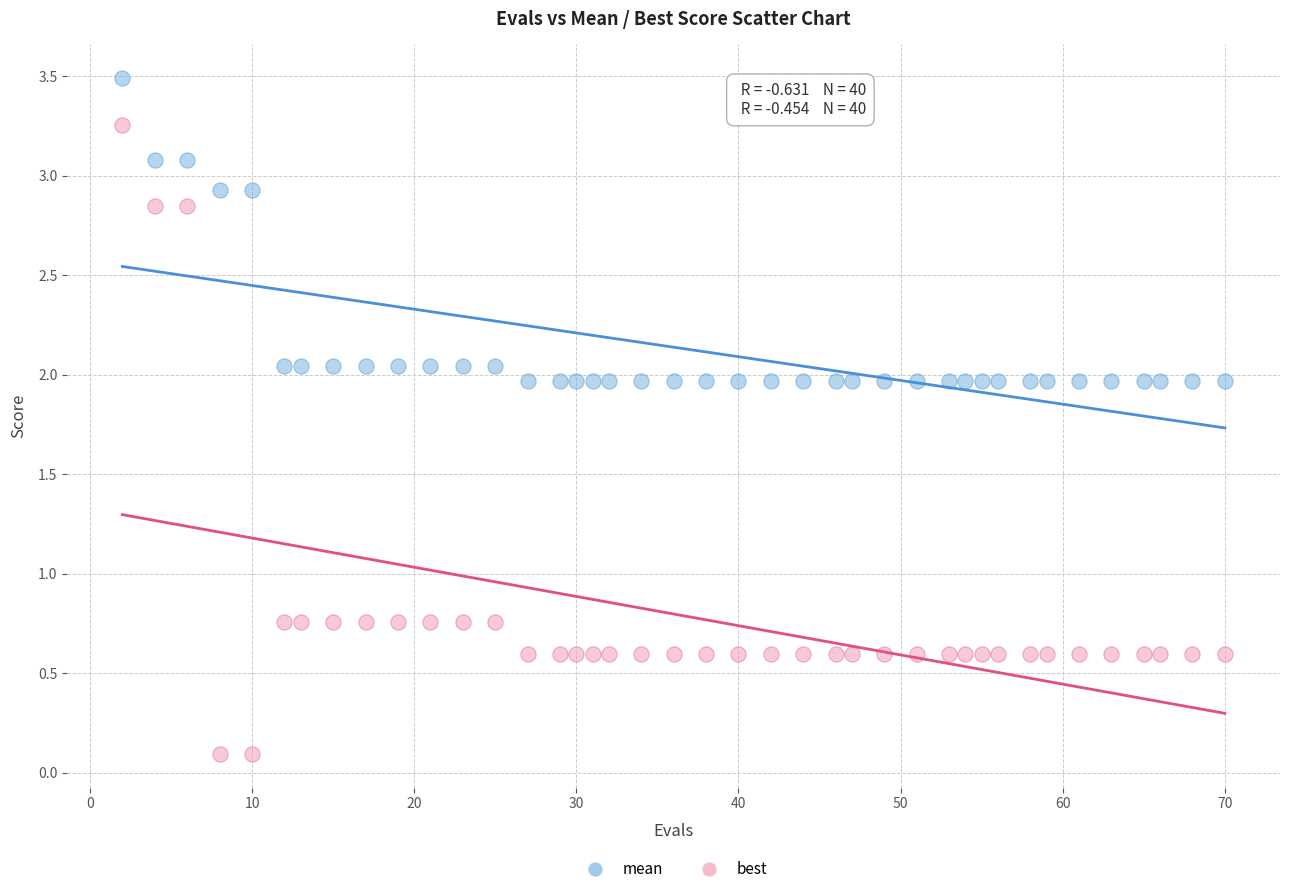

Which series has the widest spread of Y values?

best